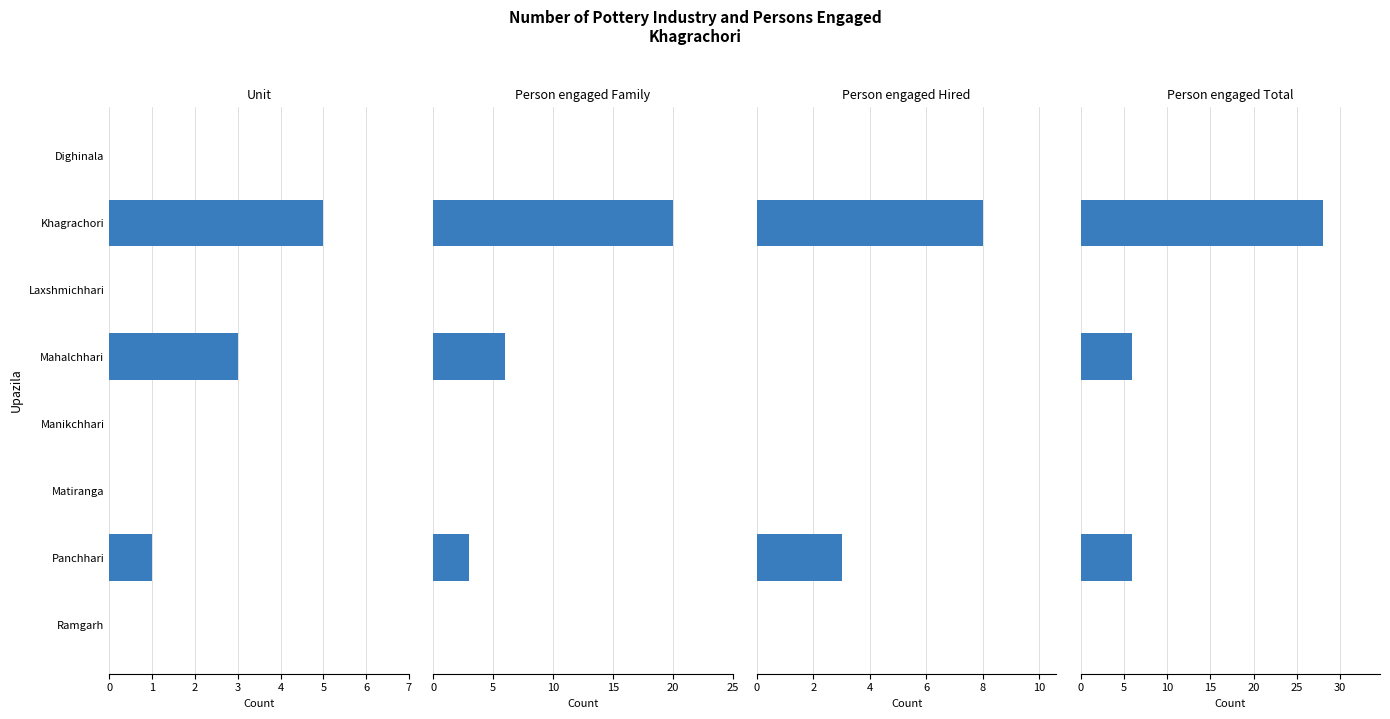

Which has a higher value, Laxshmichhari or Manikchhari?

Laxshmichhari